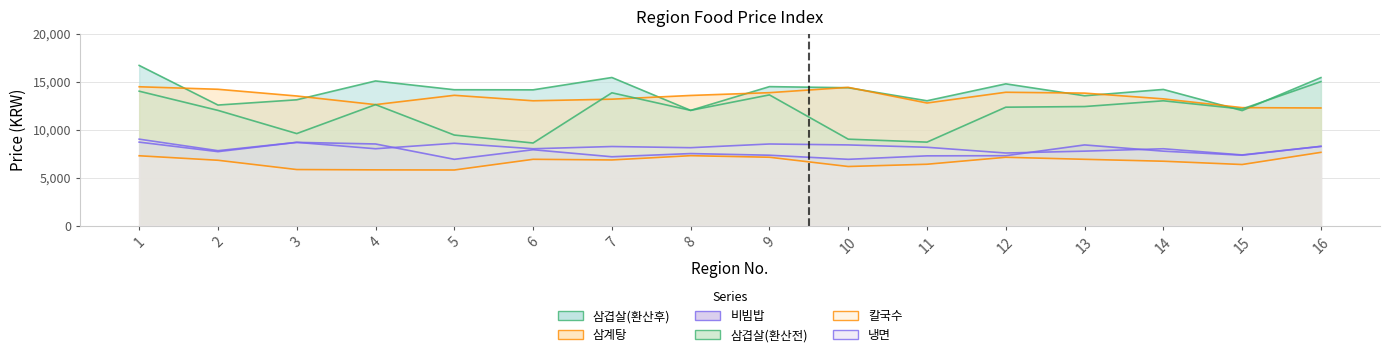

At which label is 삼겹살(환산전) closest to 11800?

2